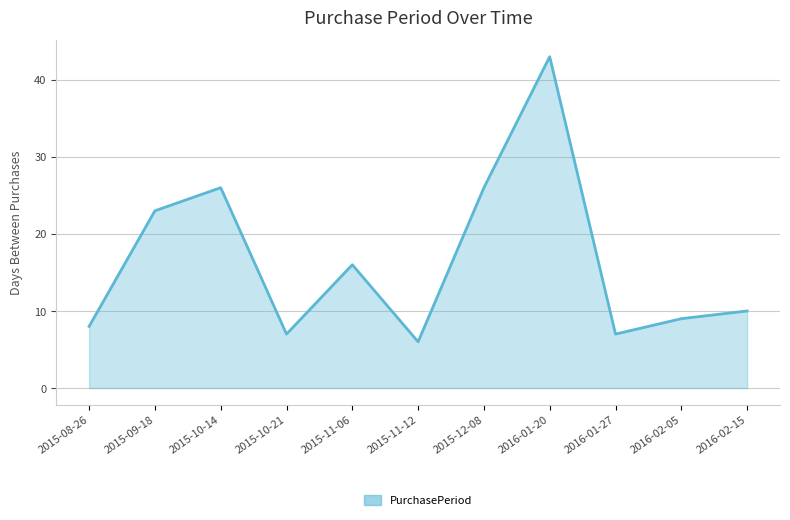

The chart shows a value of 9 at 2016-02-05. True or false?

True